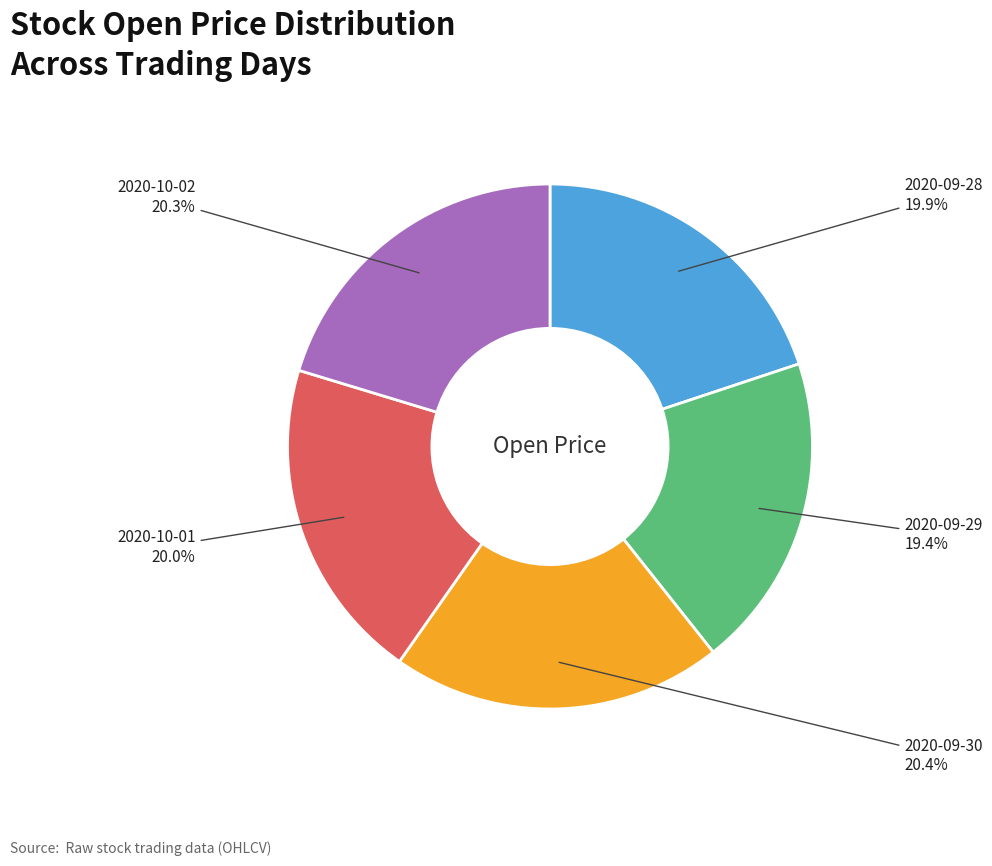

Is there any slice that represents more than half of the pie?

No